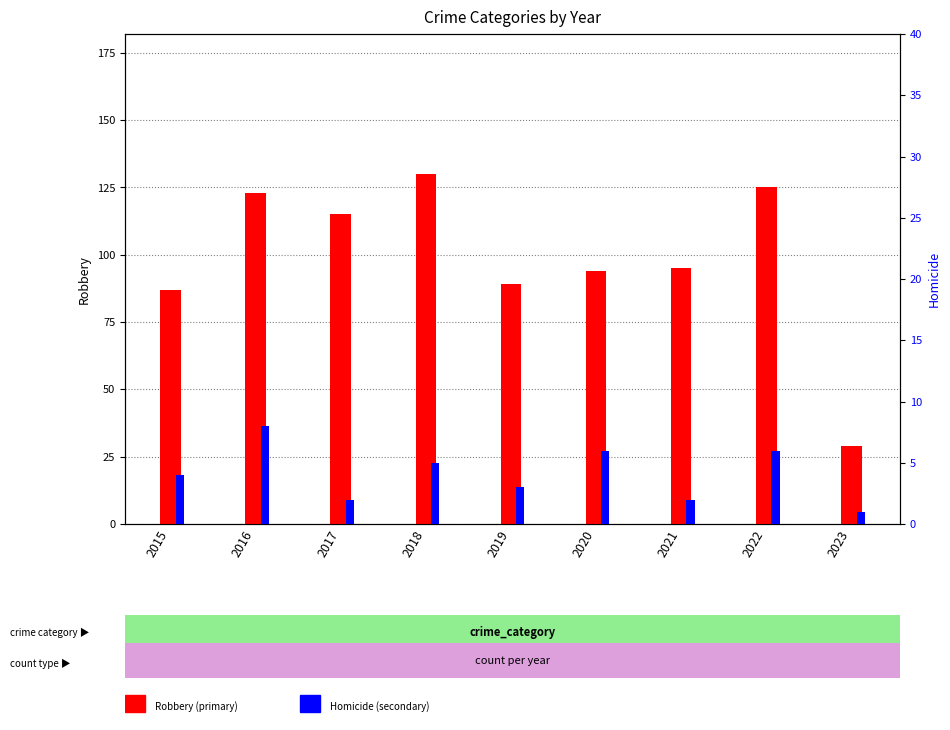

Rank the series by their maximum value, from lowest to highest.

Homicide, Robbery